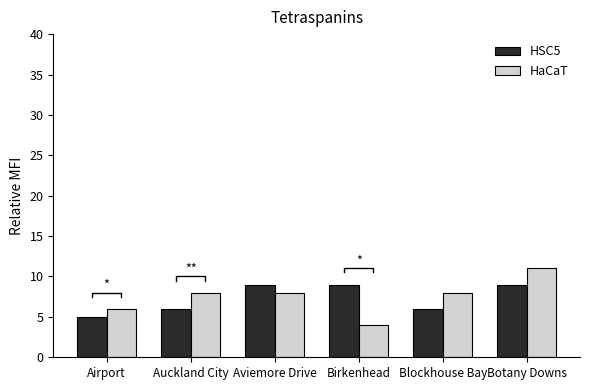

The value of HaCaT at Botany Downs is 3. True or false?

False